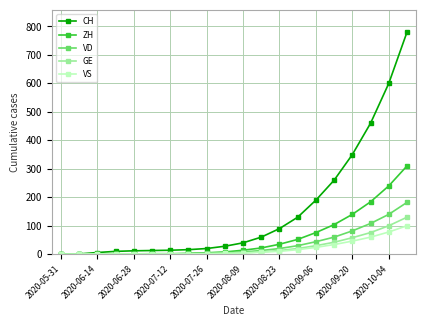

Which series has the largest total across all categories?

CH